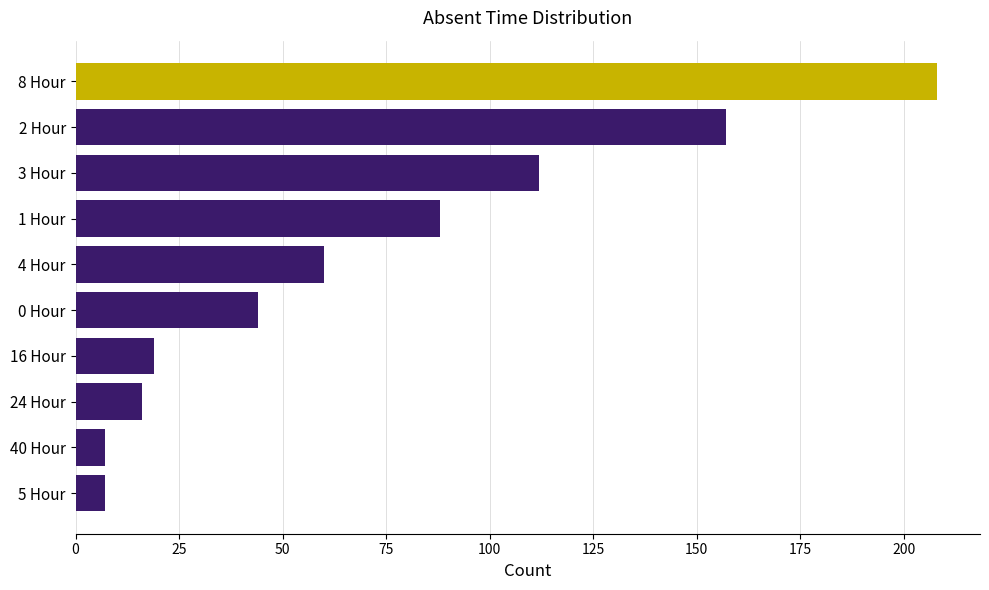

Is it true that the value at 0 Hour is 77?

False